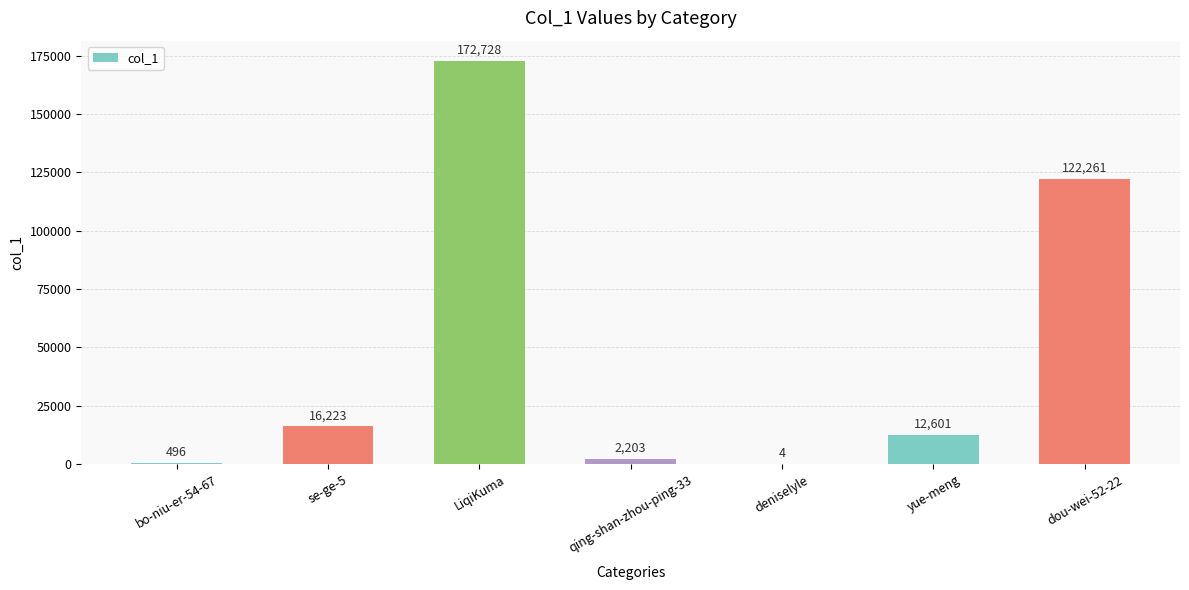

Which label corresponds to the largest value in the chart?

LiqiKuma